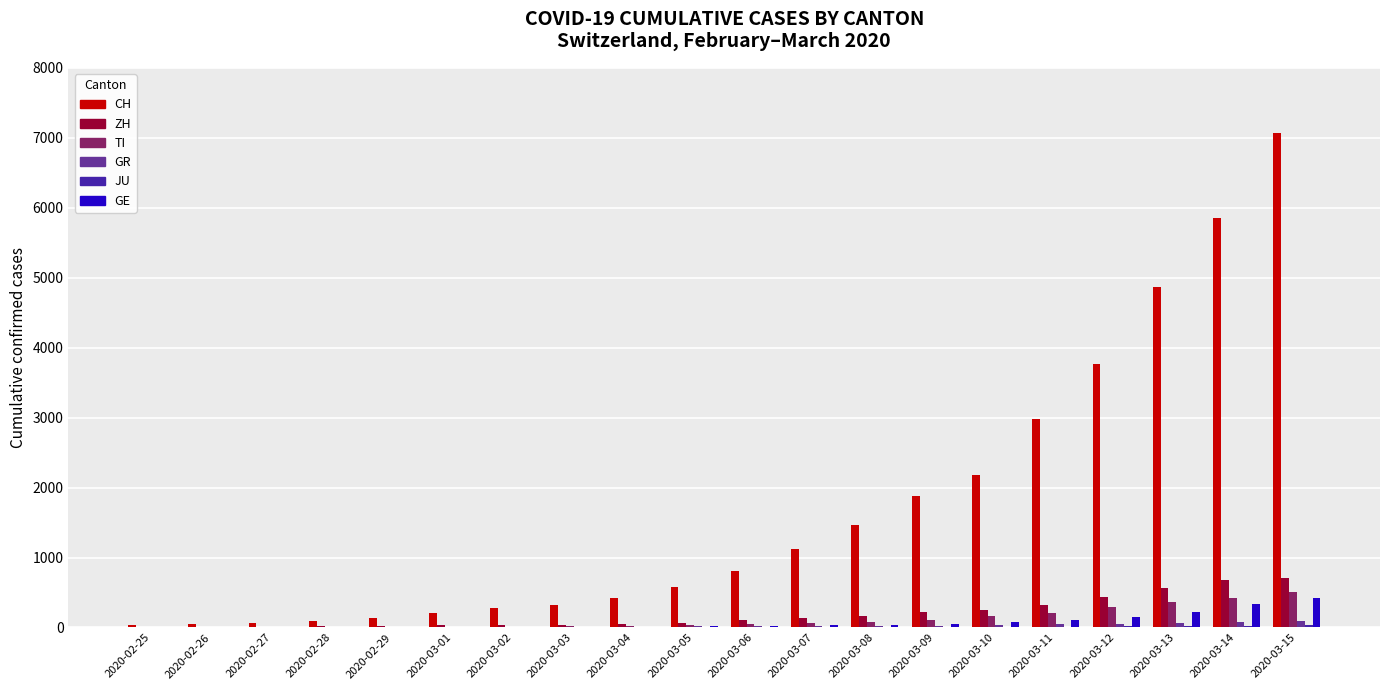

What is the sum of the TI values at 2020-02-29 and 2020-03-07?

63